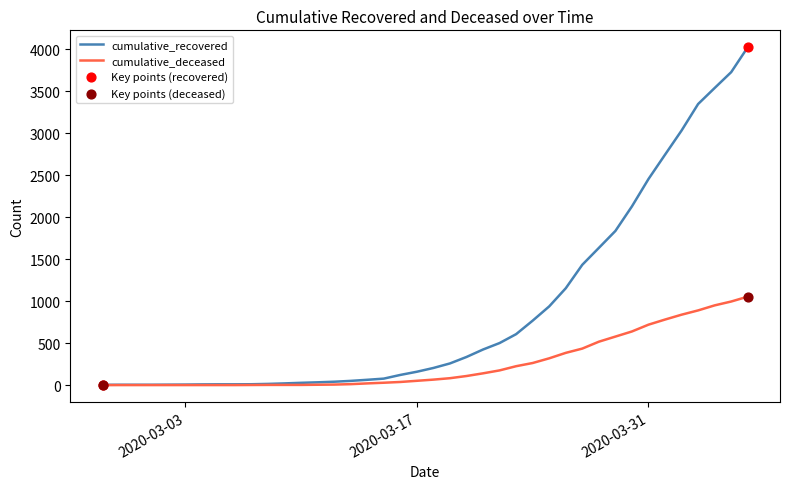

Which series has the widest spread of values?

cumulative_recovered